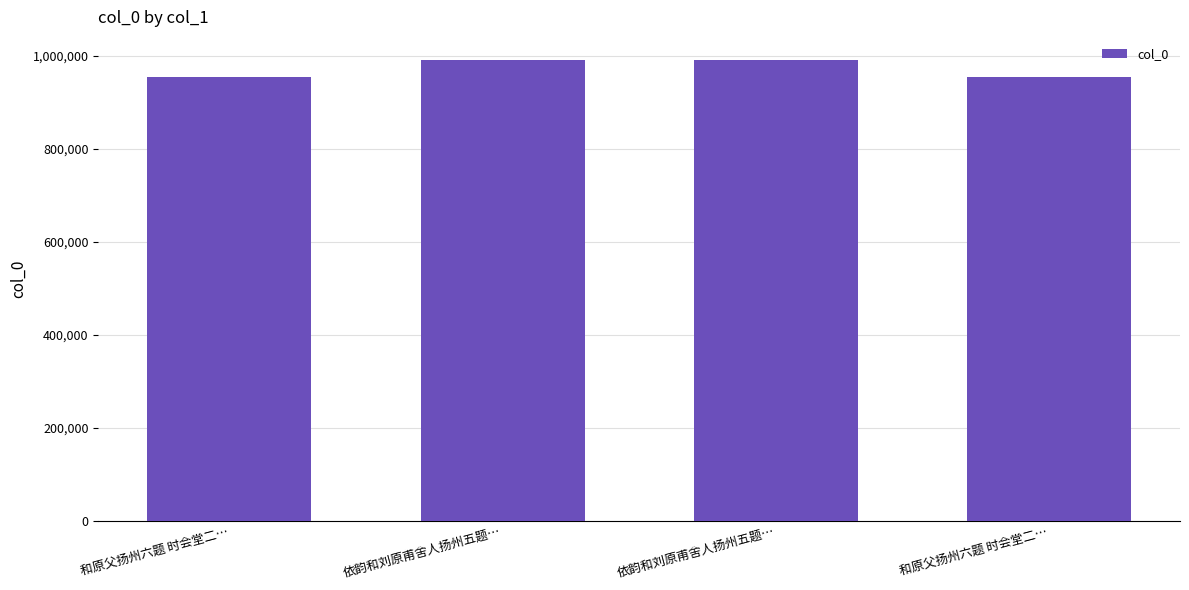

What is the smallest value displayed?

953466